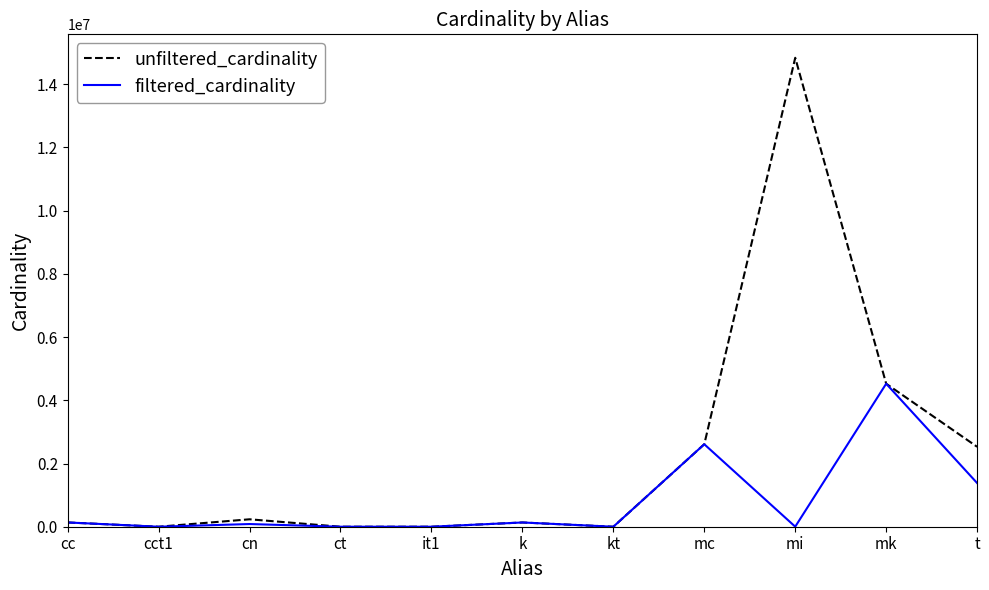

What is the difference between the maximum and minimum values in the unfiltered_cardinality series?

14835716